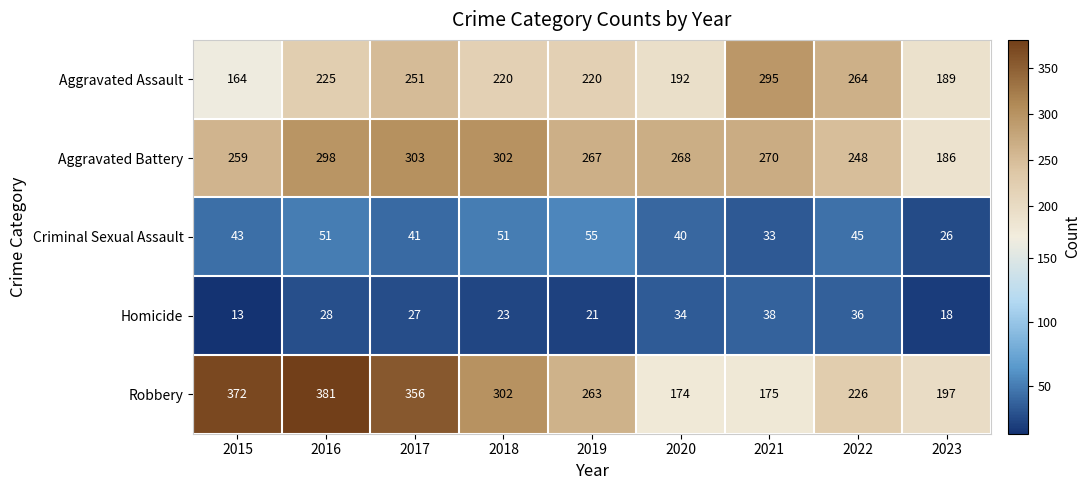

What is the difference between the second highest and minimum values in the Homicide series?

23